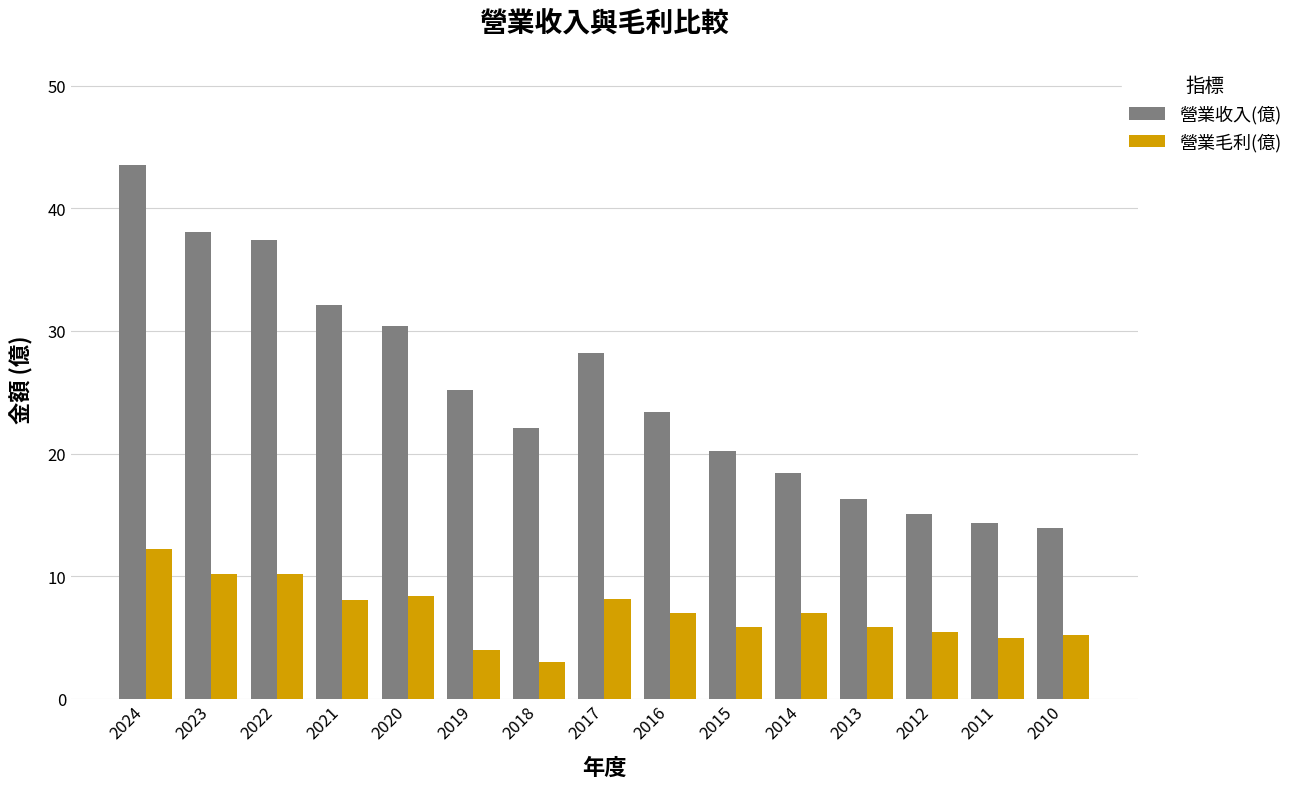

Does the chart contain any negative values?

No